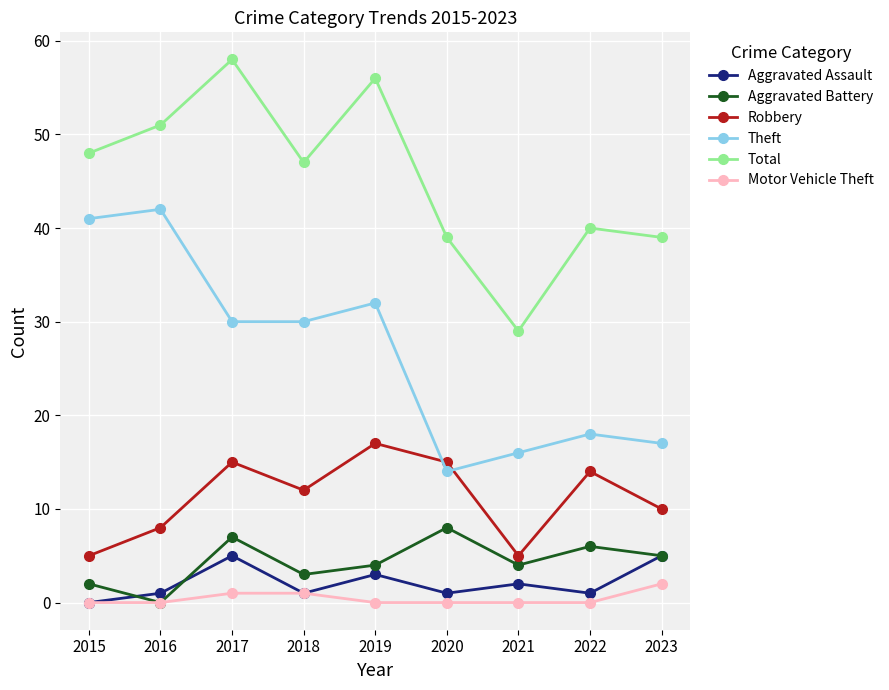

What is the difference between the Total values at 2018 and 2021?

18